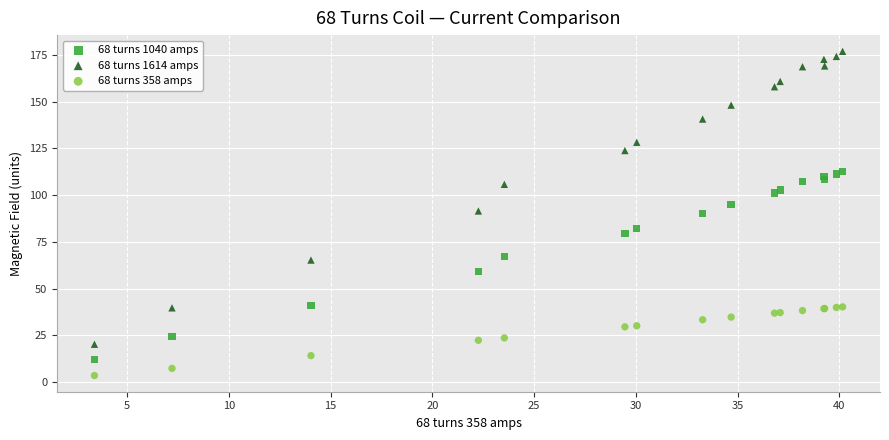

Which series has the largest Y range (max minus min)?

68 turns 1614 amps